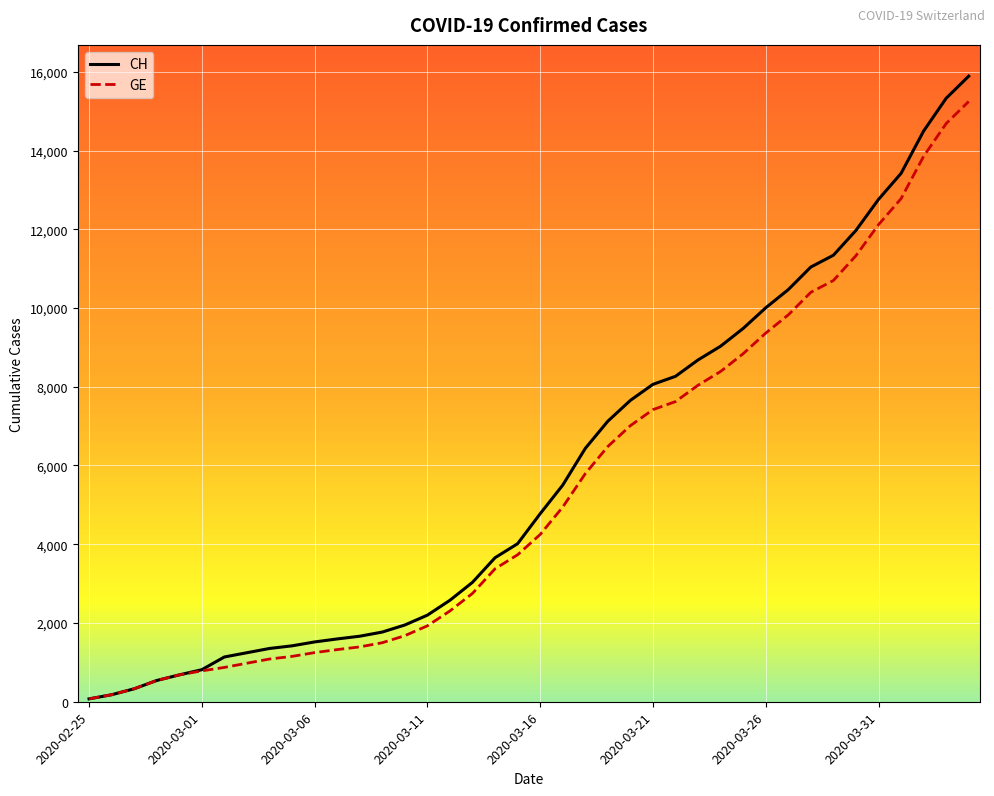

Which series has the largest range (max minus min)?

CH